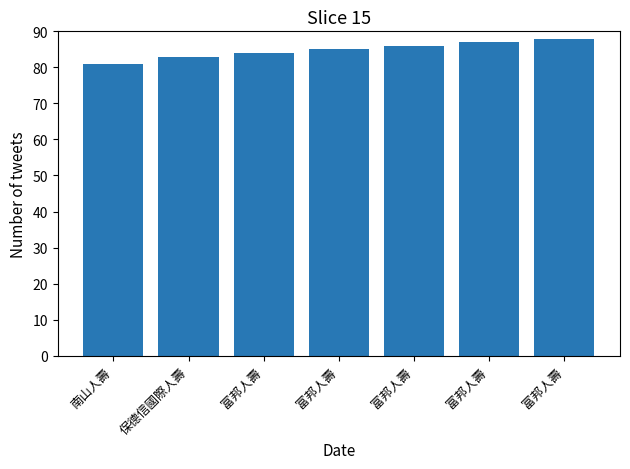

Are the bars horizontal?

No